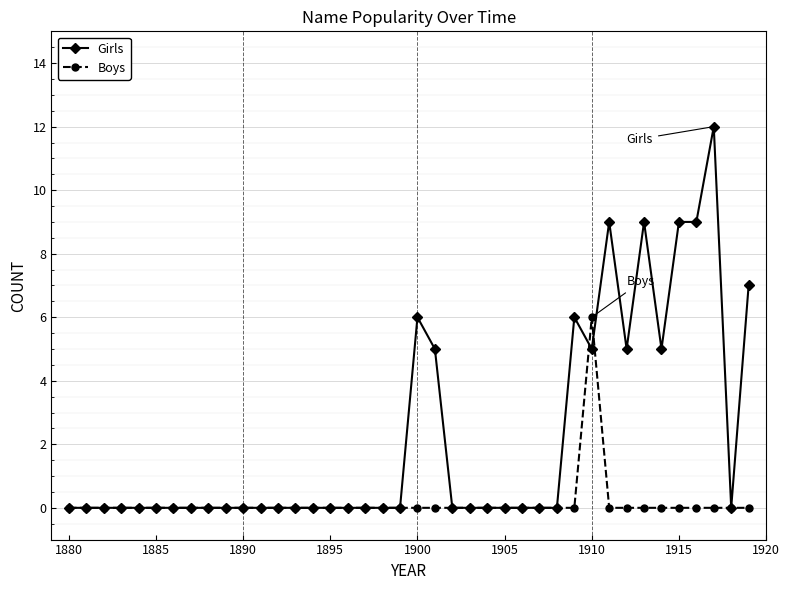

What are all the series names shown in the legend?

Girls, Boys